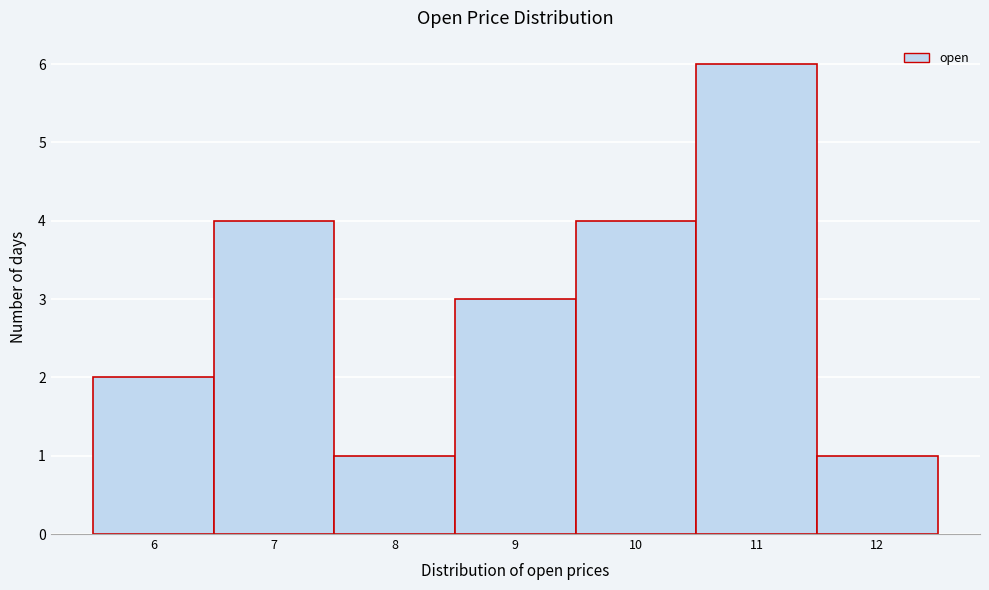

Reading right to left, what are all the values shown in this chart?

12=1	11=6	10=4	9=3	8=1	7=4	6=2